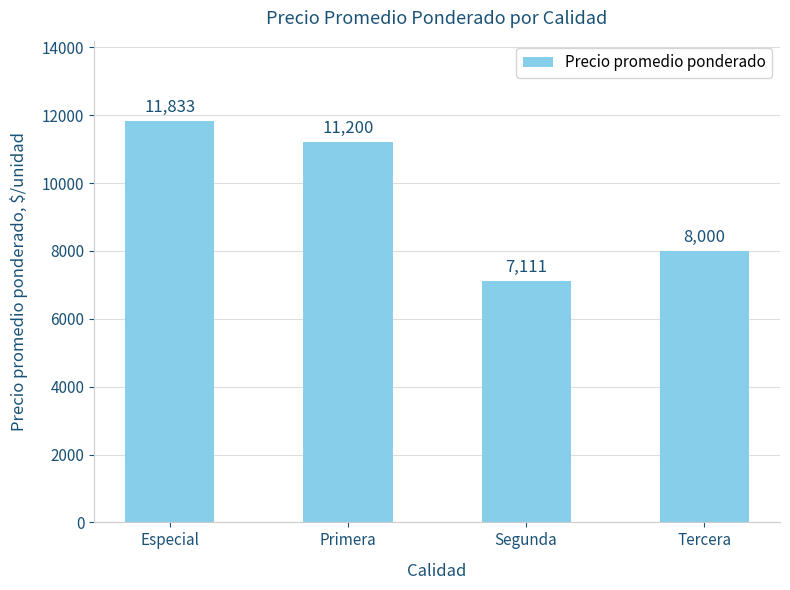

Reading right to left, what are all the values shown in this chart?

8000	7111	11200	11833